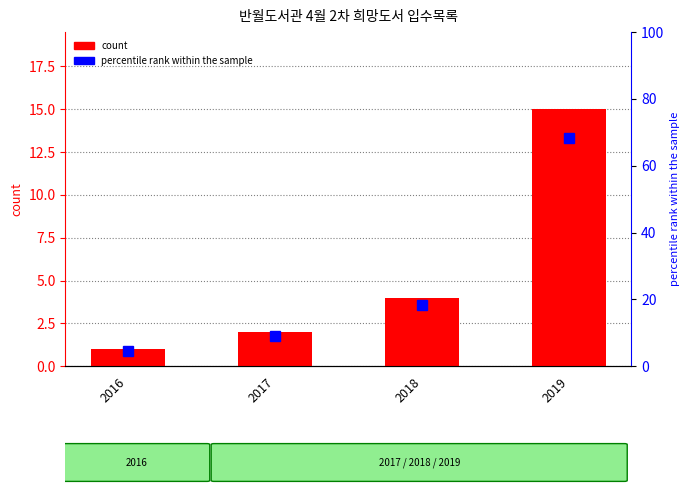

What is the sum of the count values at 2019 and 2016?

16.0